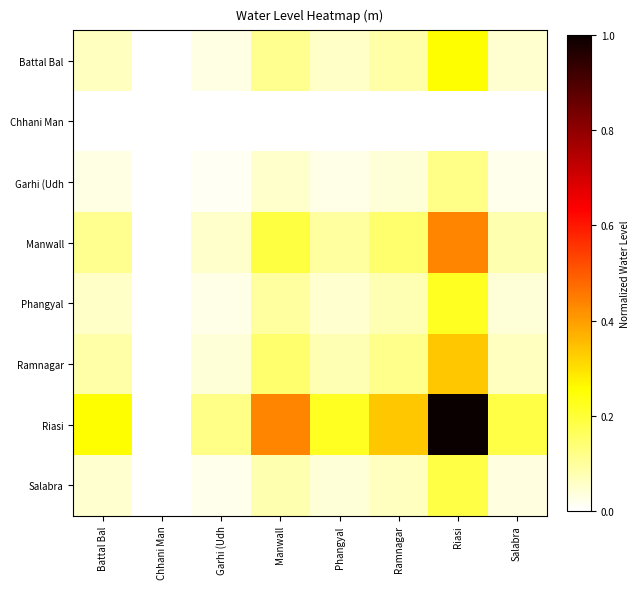

What is the greatest value displayed?

1.0